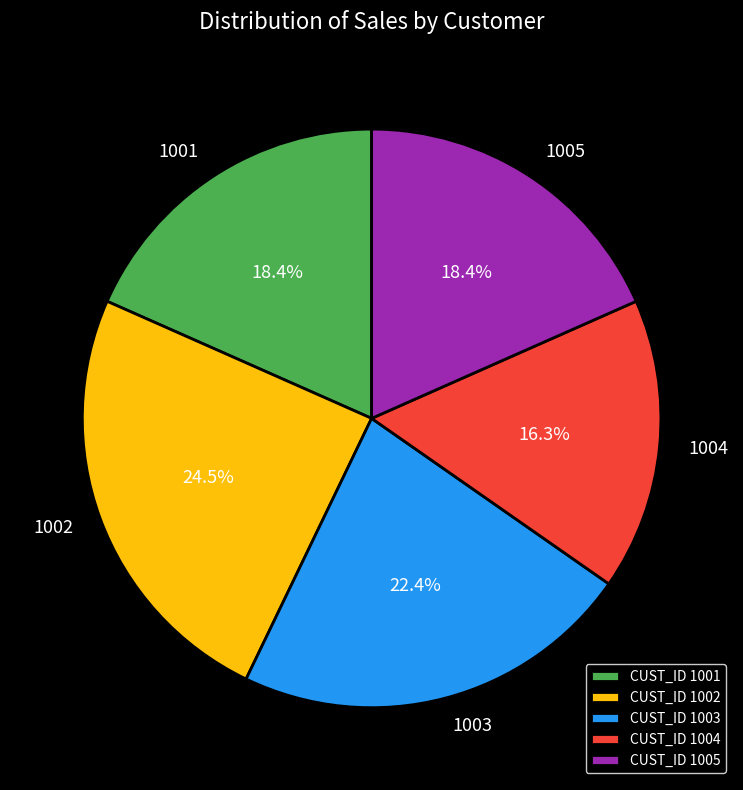

Count the number of slices in the pie.

5